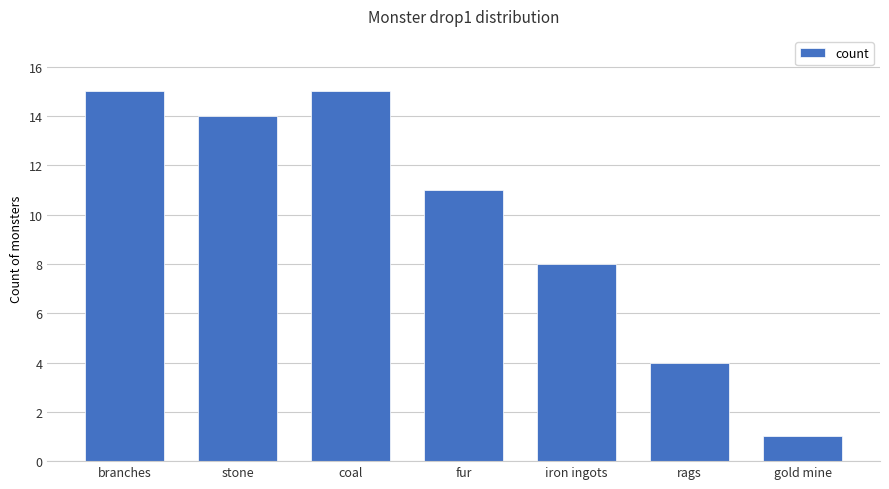

What is the maximum value shown in the chart?

15